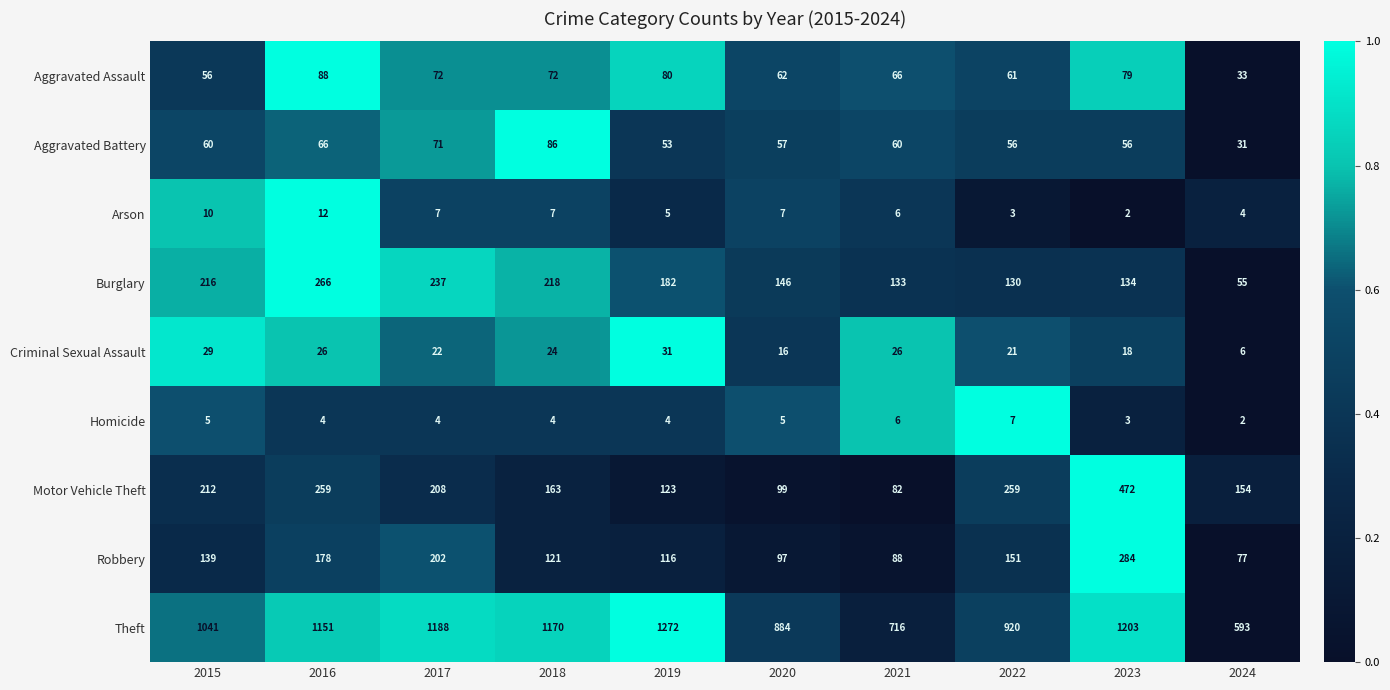

Rank the series by their maximum value, from highest to lowest.

Theft, Motor Vehicle Theft, Robbery, Burglary, Aggravated Assault, Aggravated Battery, Criminal Sexual Assault, Arson, Homicide